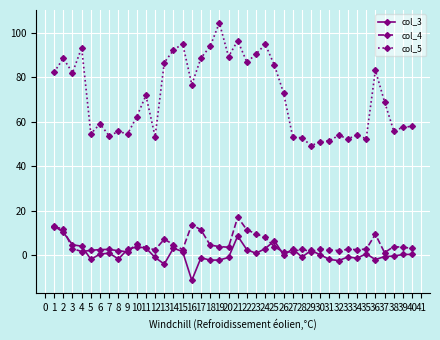

At which label does col_3 reach its peak?

1